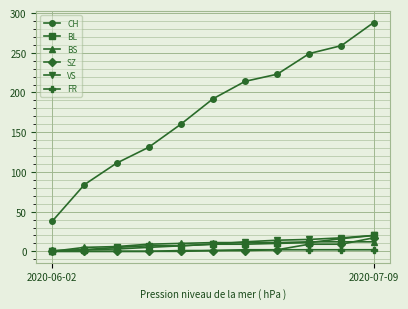

What is the maximum value shown in the chart?

288